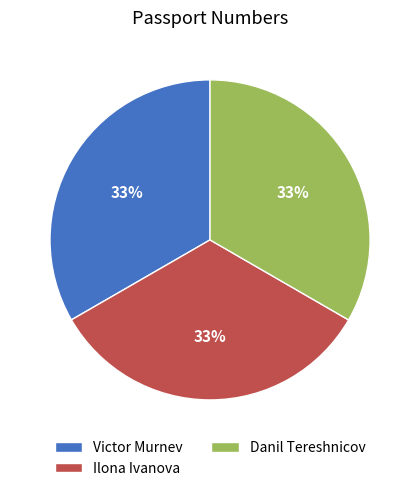

Combined, do Ilona Ivanova and Danil Tereshnicov account for over 50%?

Yes